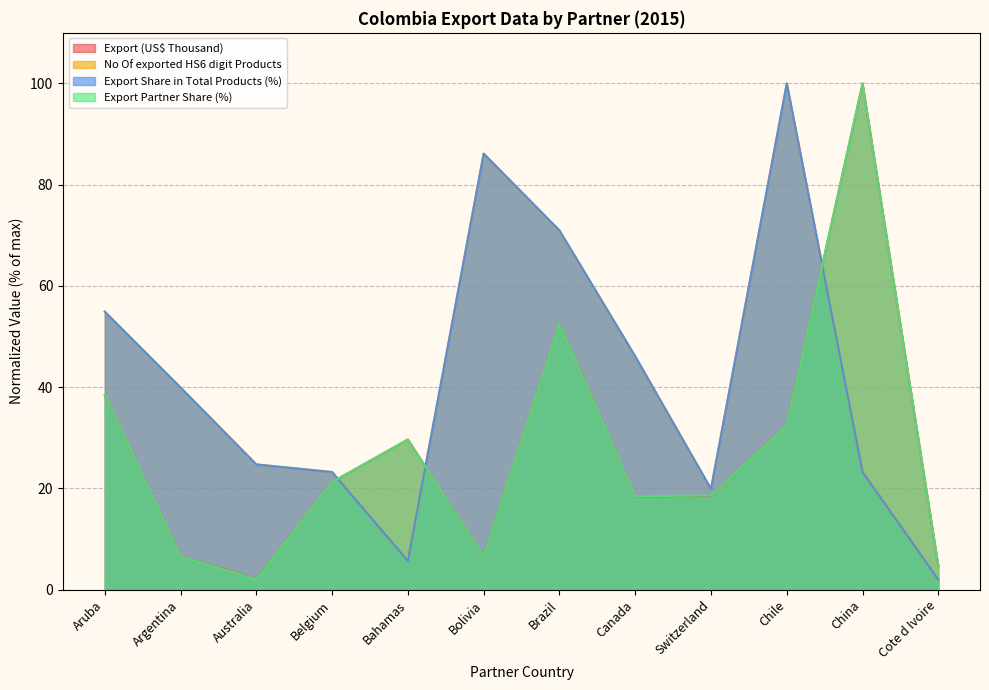

At which category is the sum across all series the highest?

Chile